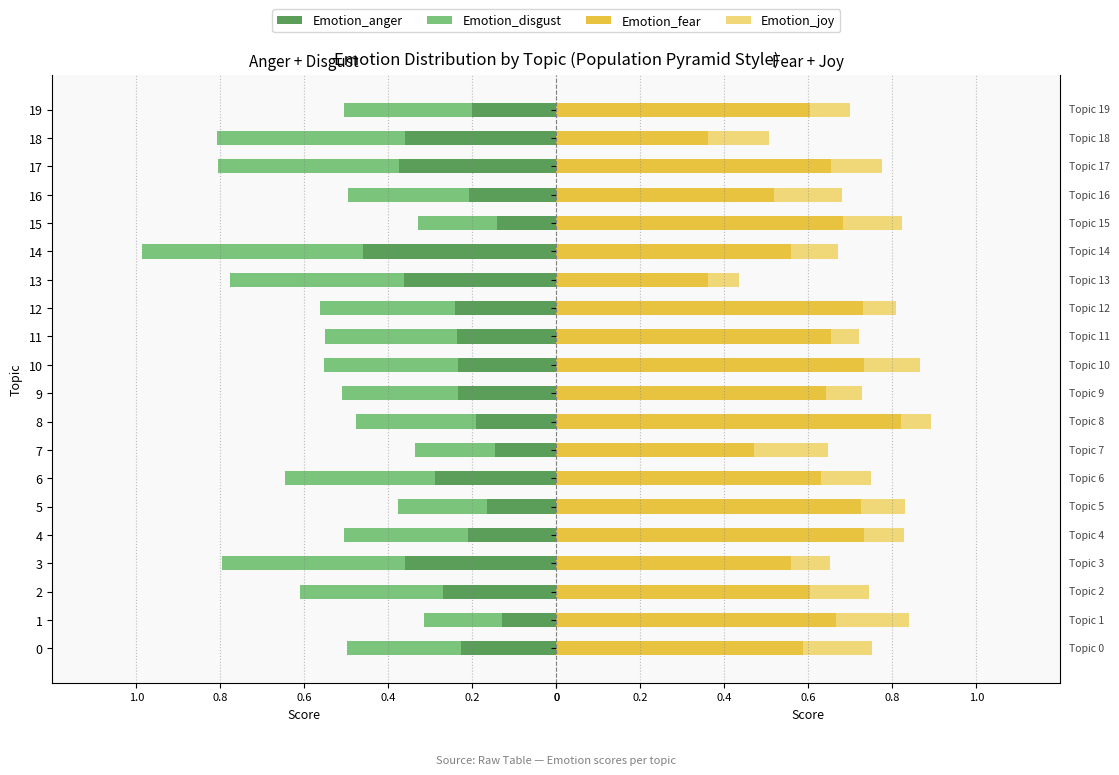

What is the label of the 6th bar from the right?

14